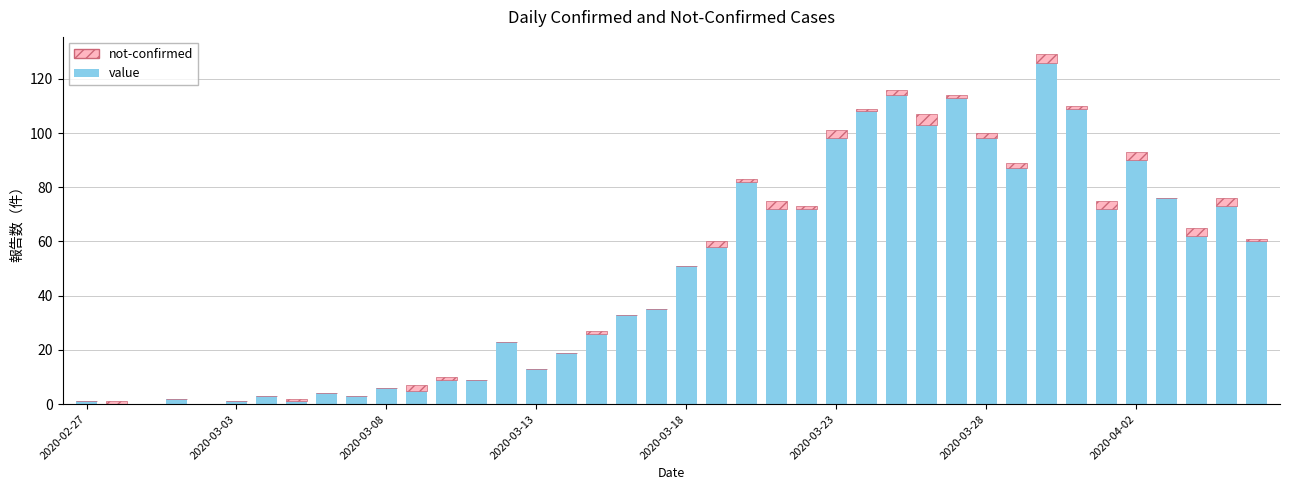

What is the maximum value for value?

126